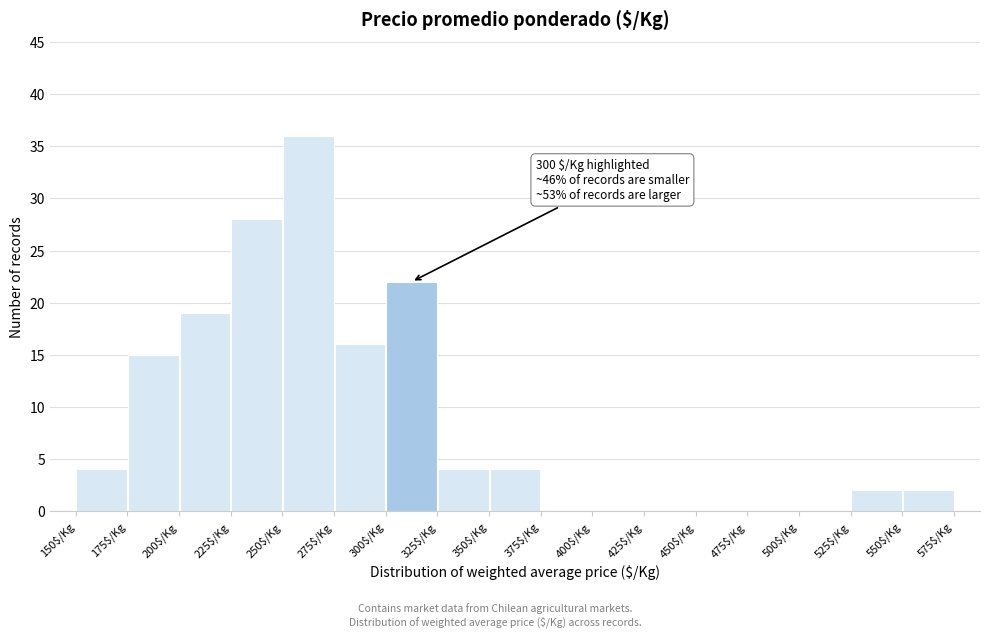

Over which range of the x-axis is the bar tallest?

250 to 275